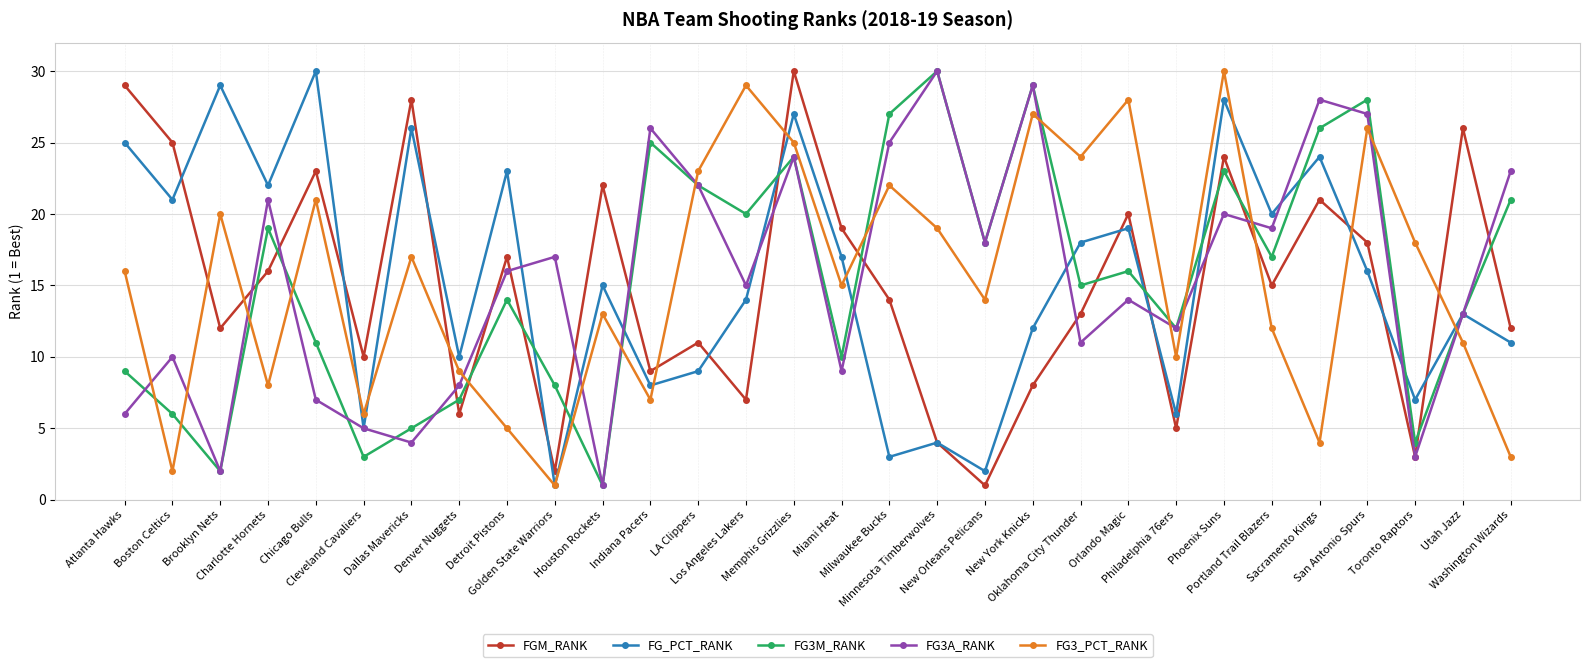

How many values in the FG_PCT_RANK series are below 16?

15